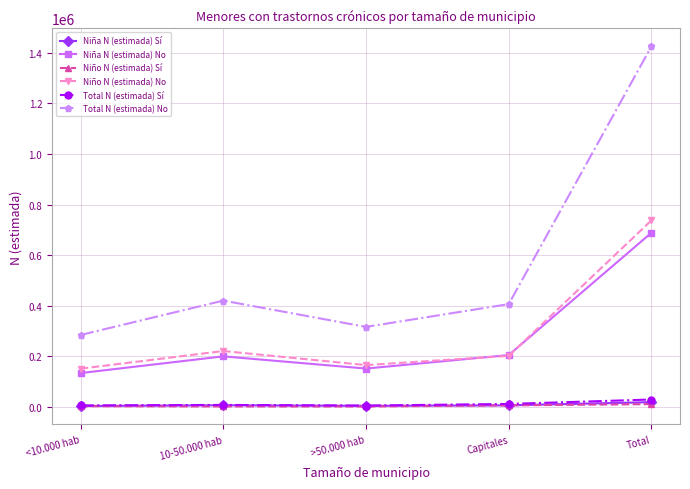

What is the label of the 1st point from the right?

Total